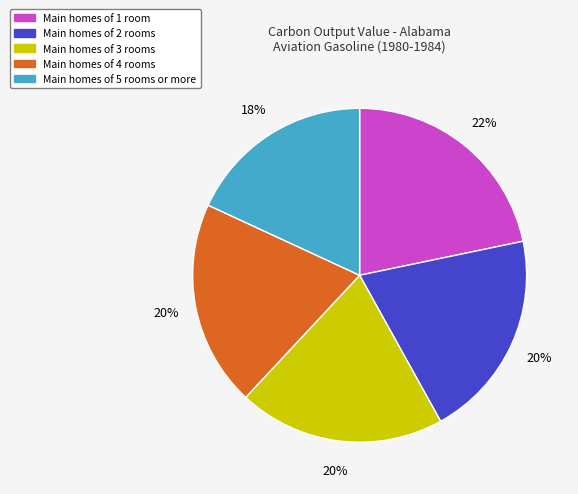

Is it true that Main homes of 3 rooms is 20% of the pie?

True